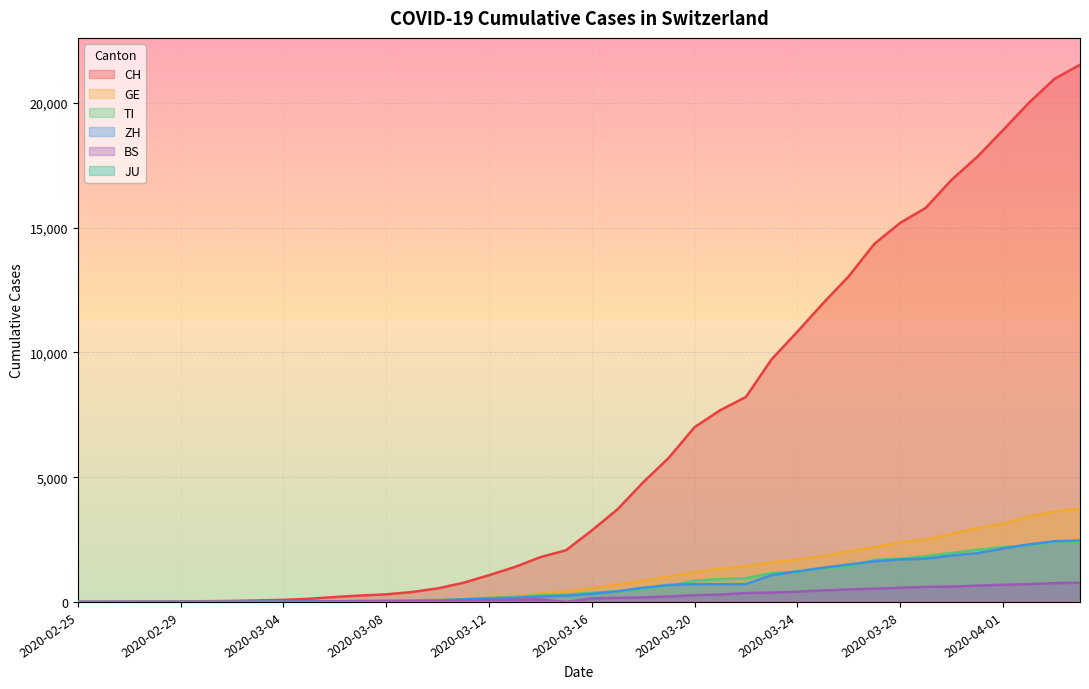

Reading right to left, what are all the values shown in this chart?

CH: 21535	20965	19997	18908	17842	16920	15798	15195	14356	13054	11970	10831	9727	8217	7686	7005	5781	4794	3710	2864	2072	1795	1398	1072	766	542	396	303	257	197	125	83	59	40	29	23	13	6	2	0
GE: 3753	3621	3420	3137	2958	2721	2505	2393	2190	2033	1837	1699	1582	1430	1331	1194	1027	848	692	544	423	340	222	150	109	76	56	40	38	25	17	14	13	10	9	8	4	1	1	0
TI: 2442	2377	2271	2195	2091	1962	1837	1727	1688	1401	1354	1209	1162	945	916	849	638	511	426	368	293	265	206	163	108	75	61	49	41	28	25	13	8	4	2	2	1	1	1	0
ZH: 2466	2433	2305	2141	1952	1861	1735	1703	1629	1502	1370	1223	1075	711	711	711	679	568	429	326	250	218	163	140	101	62	49	40	34	29	23	15	13	10	7	6	2	2	0	0
BS: 767	754	714	687	653	617	605	569	530	501	462	410	374	356	297	270	220	181	164	143	0	100	92	73	49	33	28	24	21	15	8	3	3	1	1	1	1	1	0	0